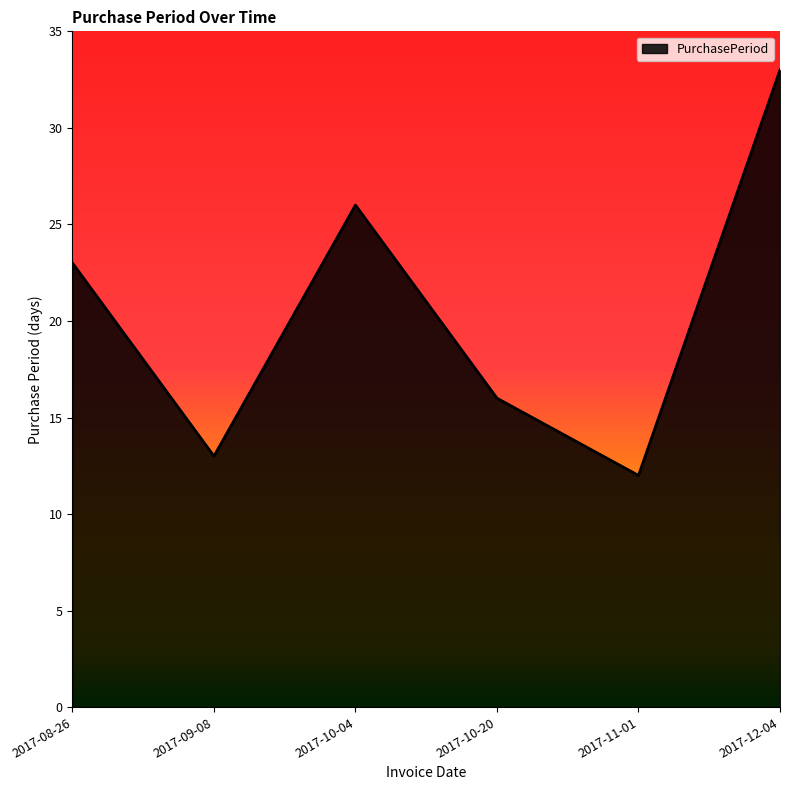

List the labels in order of value, smallest first.

2017-11-01, 2017-09-08, 2017-10-20, 2017-08-26, 2017-10-04, 2017-12-04